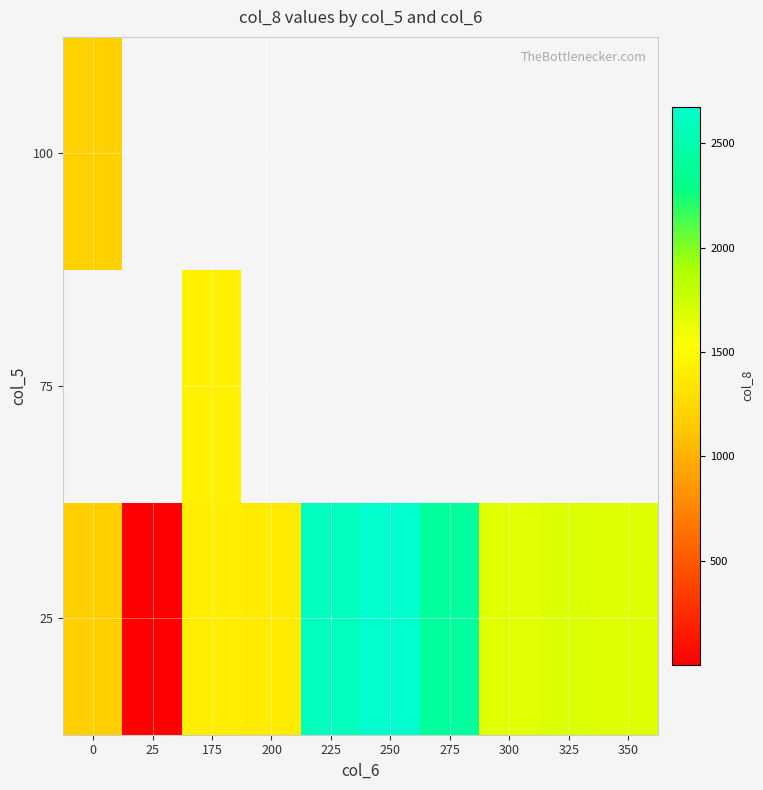

What is the minimum value shown in the chart?

0.1